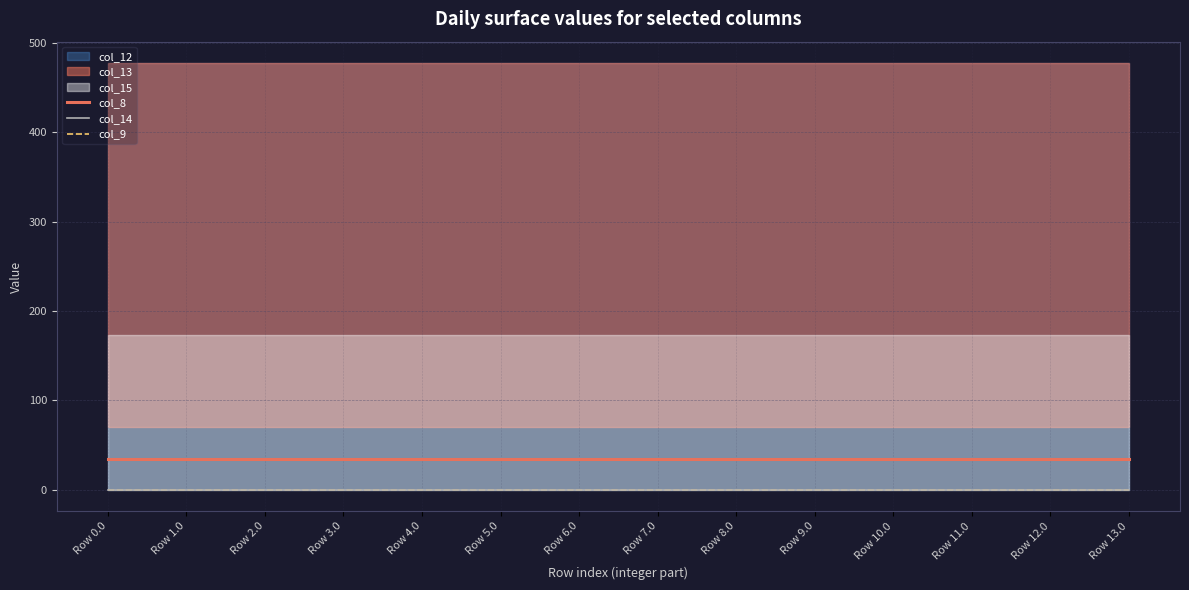

What is the label of the 10th point from the right?

Row 4.0